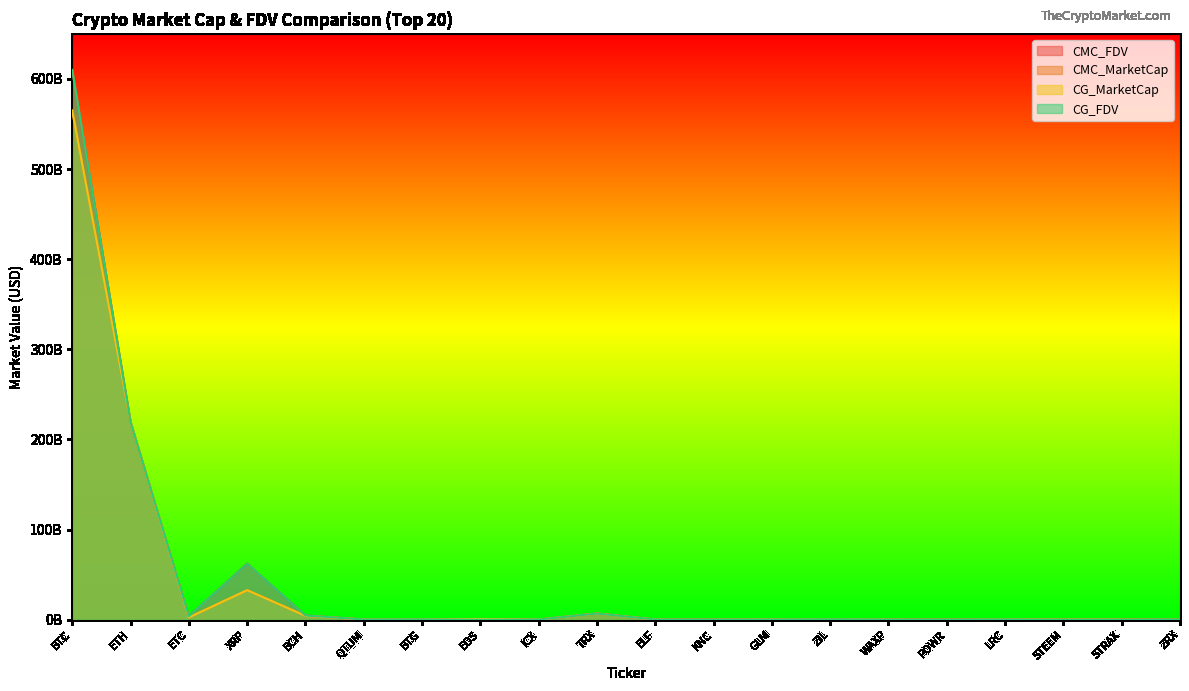

What is the average value of the CG_MarketCap series?

41701363910.9